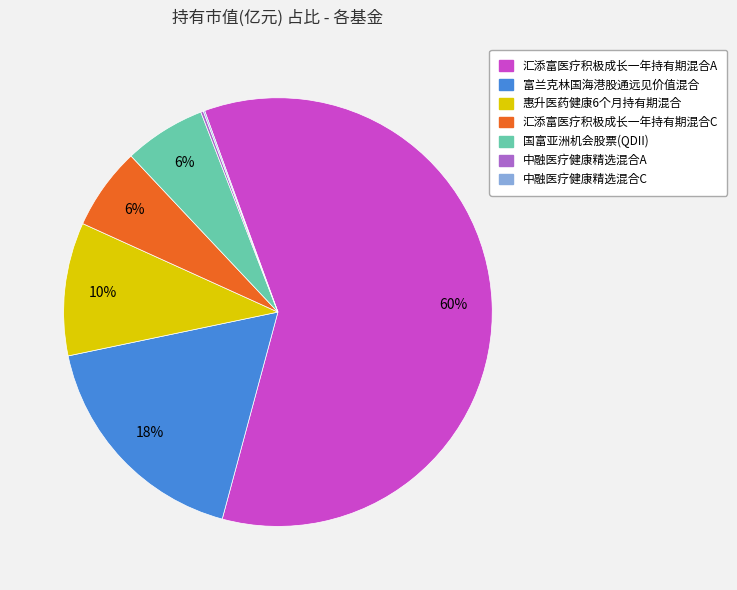

True or false: 汇添富医疗积极成长一年持有期混合A accounts for 60% of the total.

True